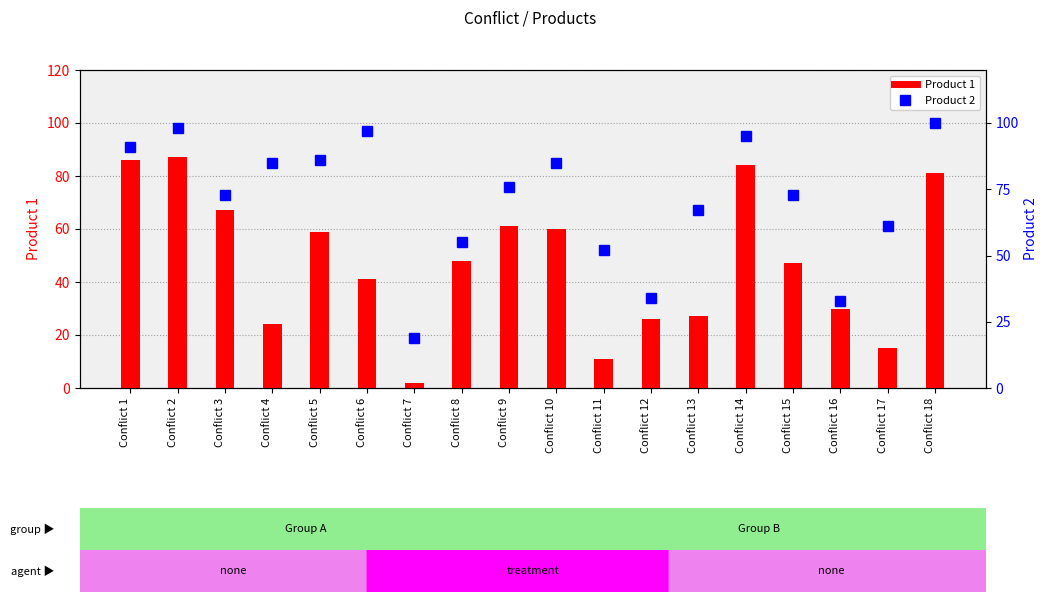

Reading left to right, list all the values displayed in this chart.

Product 1: 86	87	67	24	59	41	2	48	61	60	11	26	27	84	47	30	15	81
Product 2: 91	98	73	85	86	97	19	55	76	85	52	34	67	95	73	33	61	100